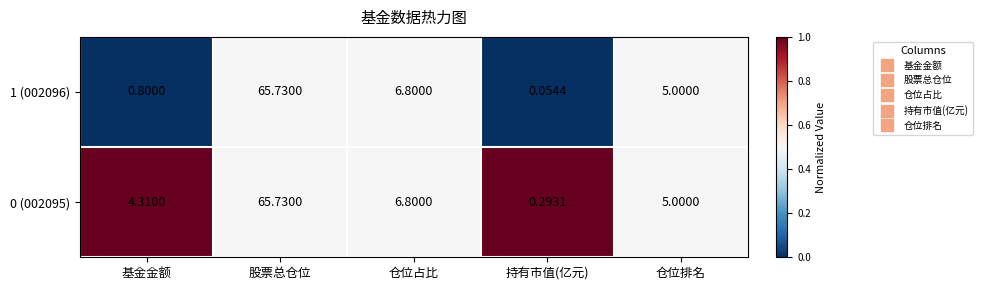

Where is 1 (002096) nearest to the value 32?

仓位占比